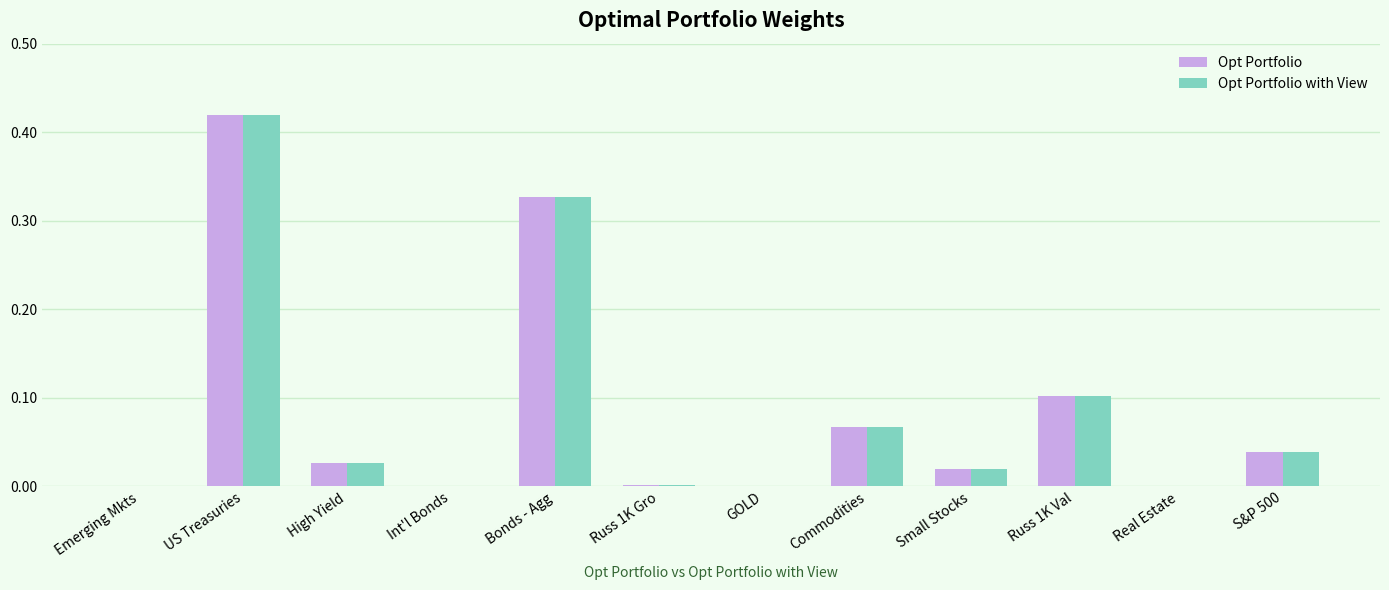

Between Emerging Mkts and Bonds - Agg, which series saw the biggest shift?

Opt Portfolio